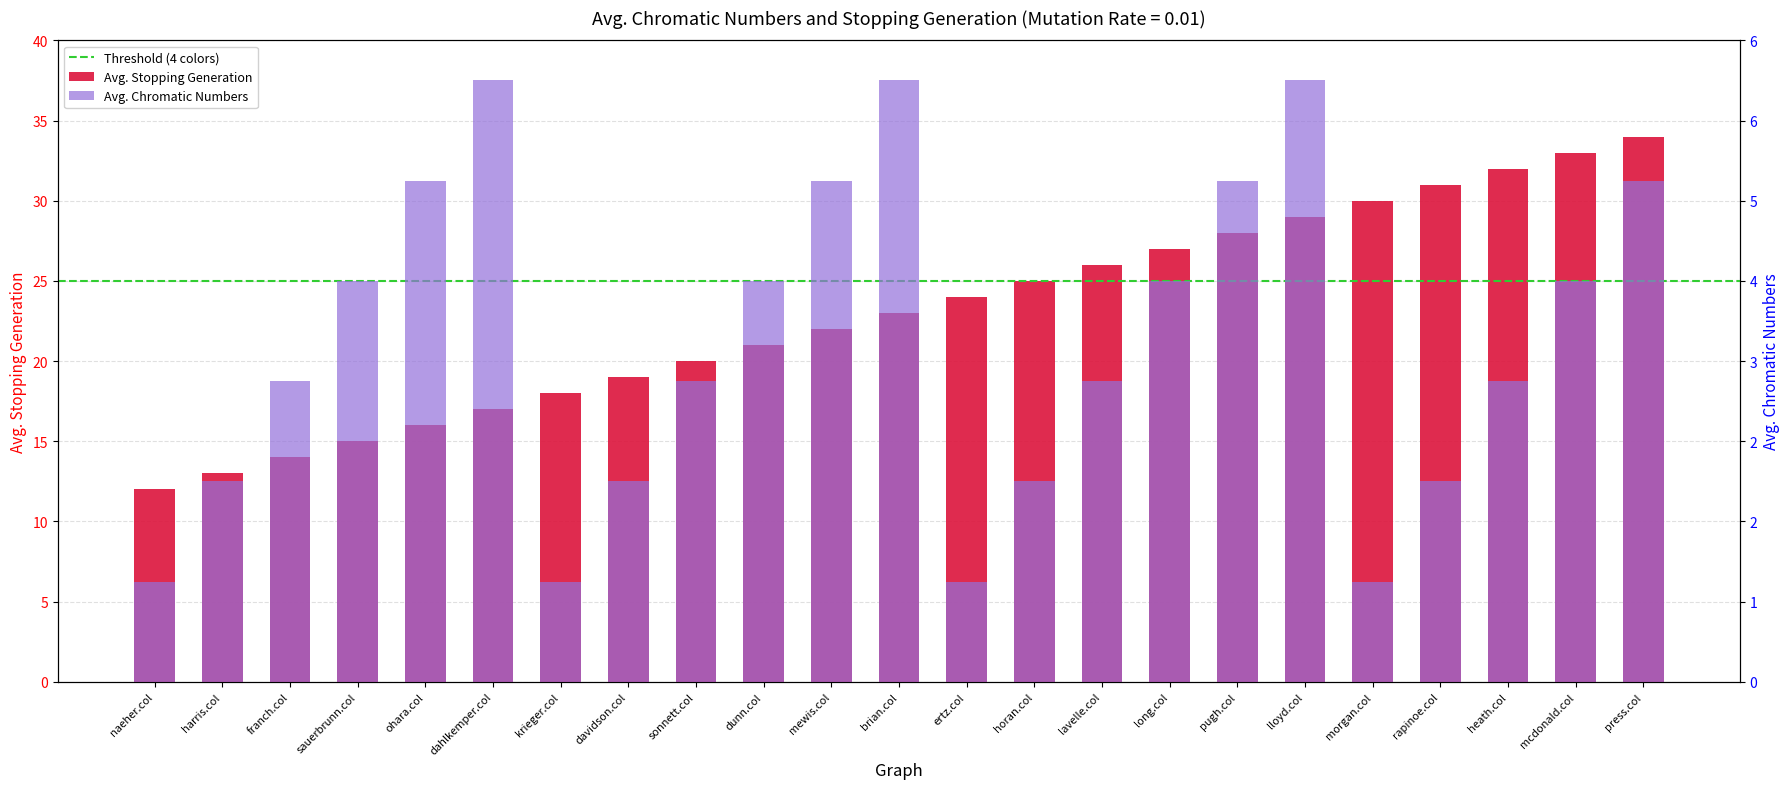

Approximately how many times larger is the value at brian.col compared to heath.col?

0.7